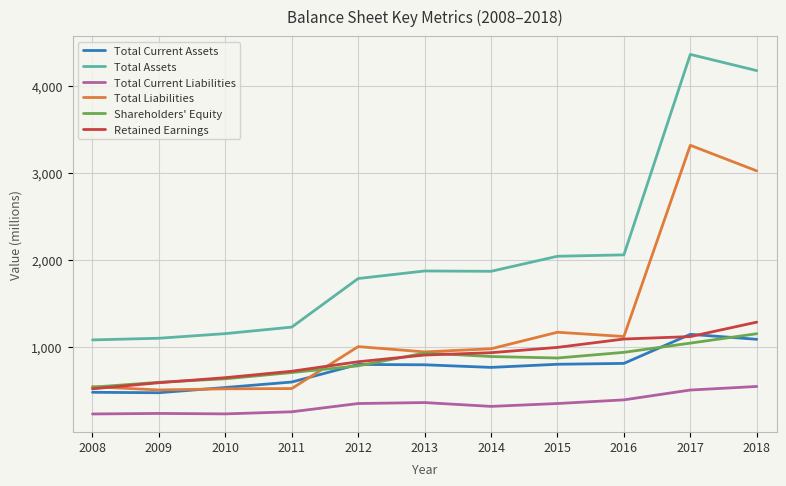

How many series are shown in this chart?

6